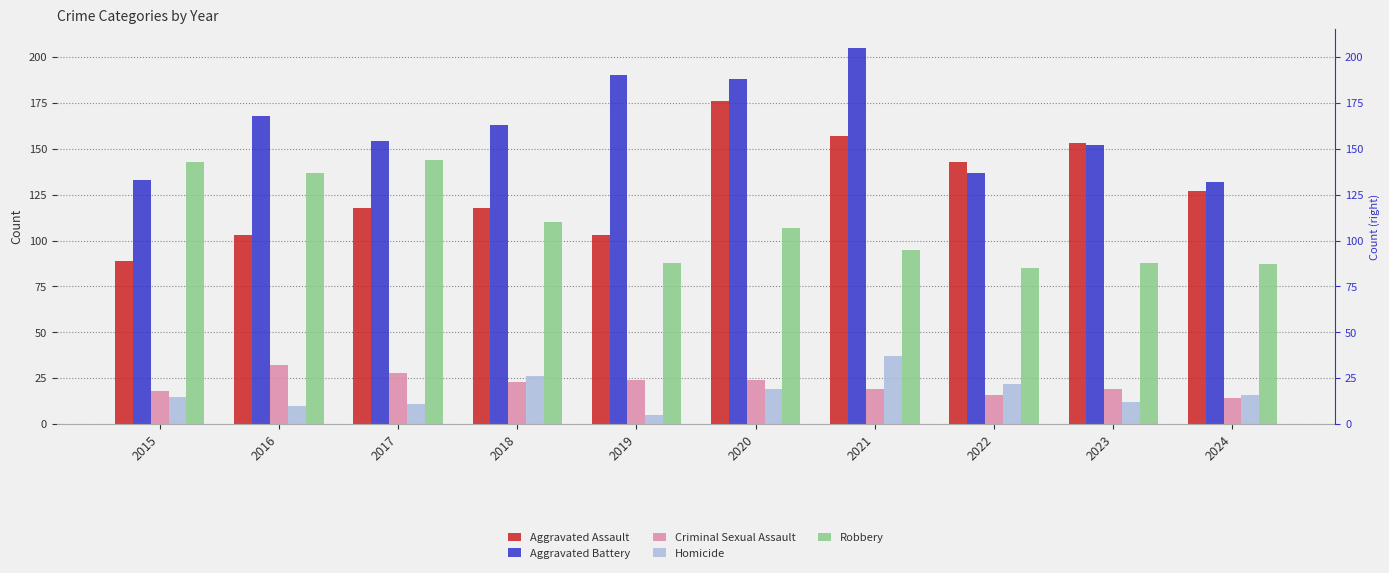

Reading left to right, what are all the values shown in this chart?

Aggravated Assault: 2015=89	2016=103	2017=118	2018=118	2019=103	2020=176	2021=157	2022=143	2023=153	2024=127
Aggravated Battery: 2015=133	2016=168	2017=154	2018=163	2019=190	2020=188	2021=205	2022=137	2023=152	2024=132
Criminal Sexual Assault: 2015=18	2016=32	2017=28	2018=23	2019=24	2020=24	2021=19	2022=16	2023=19	2024=14
Homicide: 2015=15	2016=10	2017=11	2018=26	2019=5	2020=19	2021=37	2022=22	2023=12	2024=16
Robbery: 2015=143	2016=137	2017=144	2018=110	2019=88	2020=107	2021=95	2022=85	2023=88	2024=87